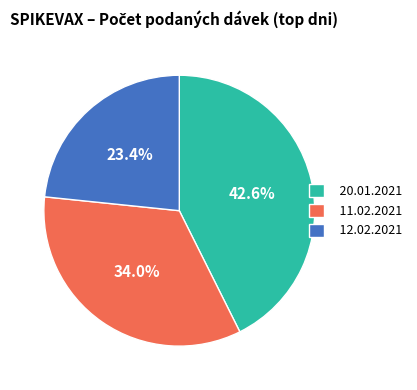

What is the smallest slice in the pie chart?

12.02.2021